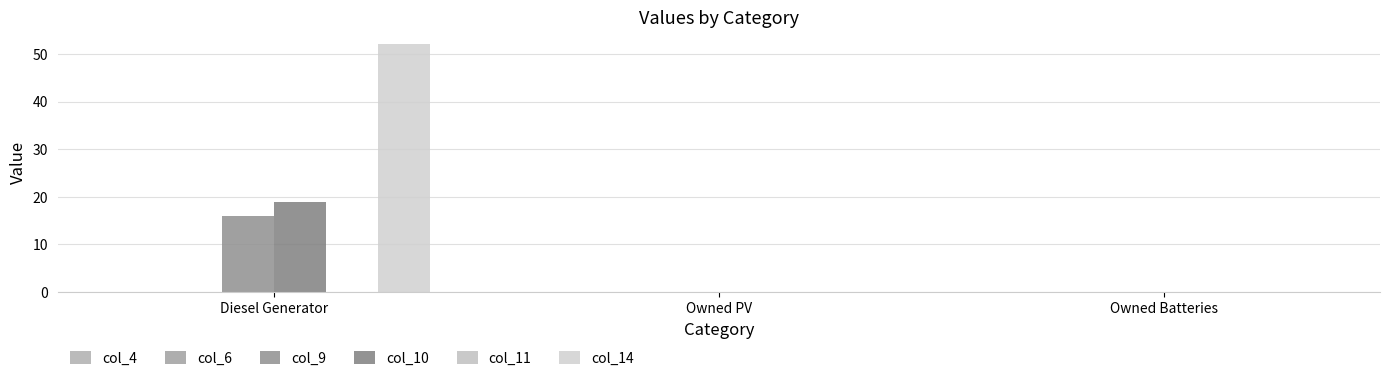

How many categories are shown in the chart?

3